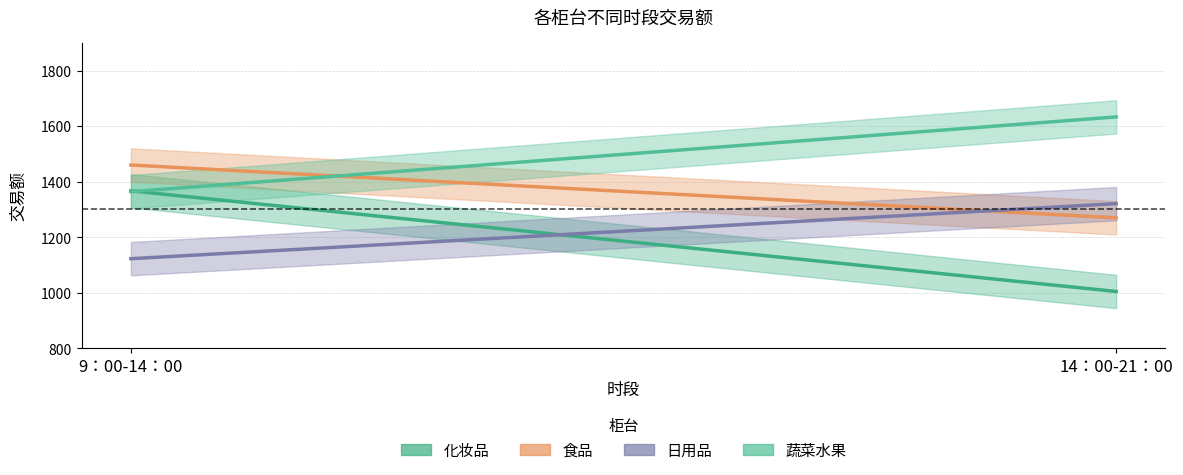

The value of 蔬菜水果 at 9：00-14：00 is 2434. True or false?

False